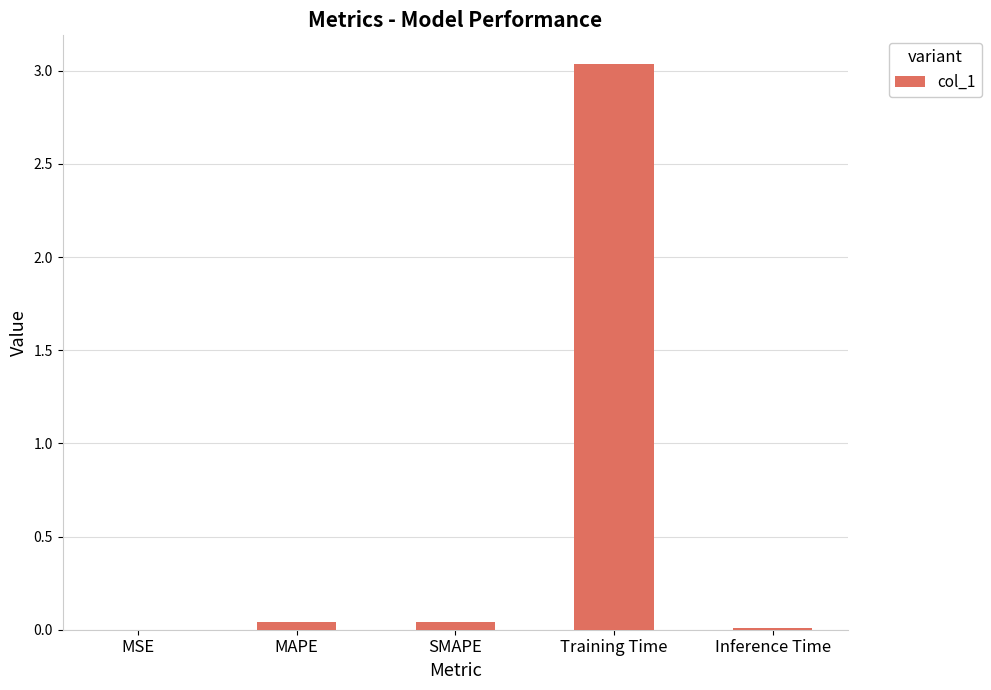

Which label corresponds to the largest value in the chart?

Training Time